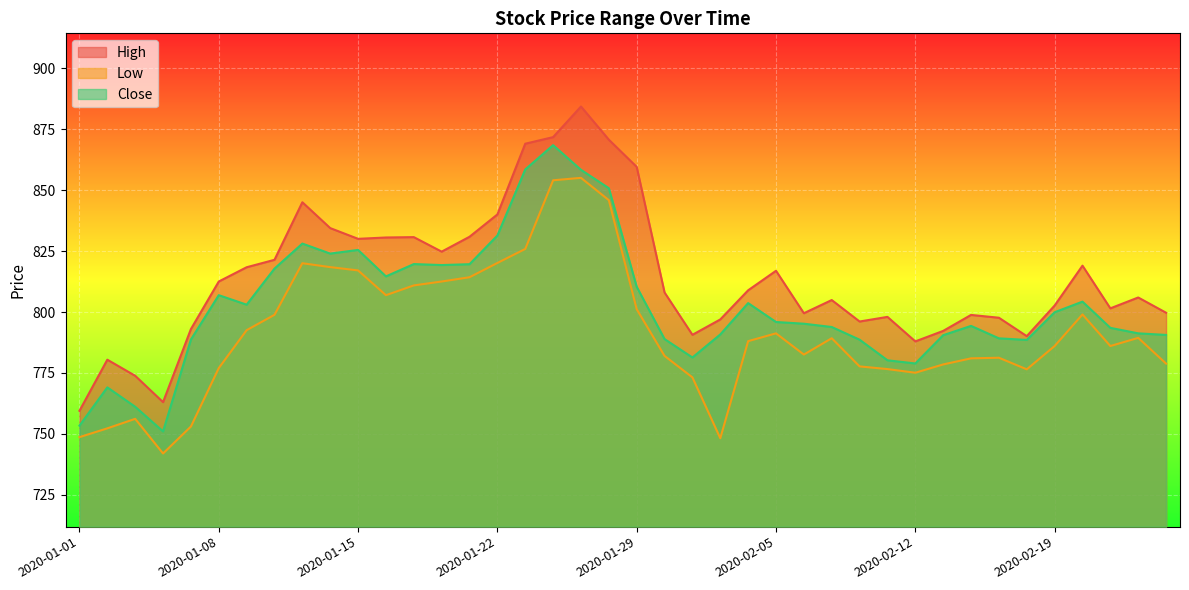

At 2020-02-20, list the series in order from smallest to largest.

Low, Close, High